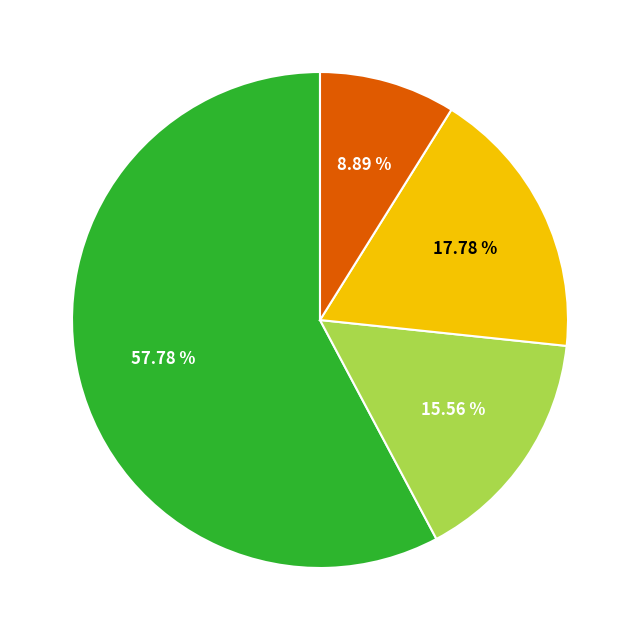

Is there a majority slice in this chart?

Yes